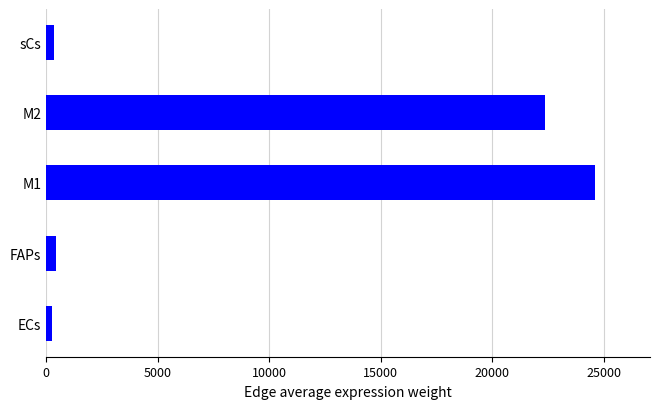

What is the average value?

9599.8